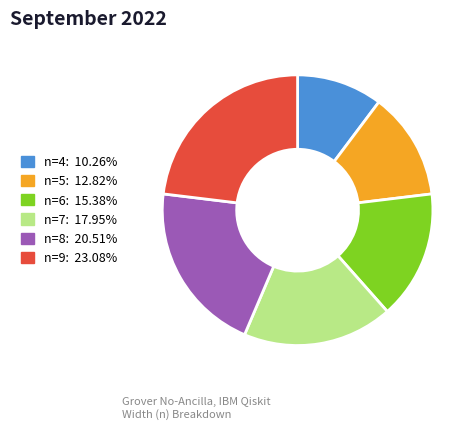

What is the ratio of the value at n=7 to the value at n=8?

0.9